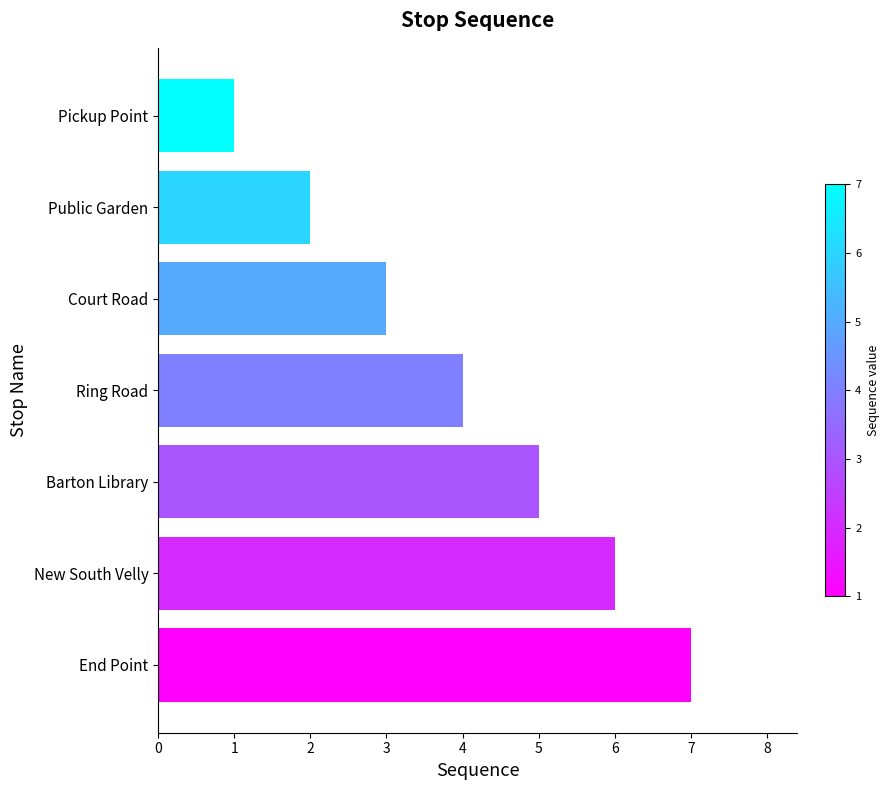

Approximately how many times larger is the value at Ring Road compared to End Point?

0.6